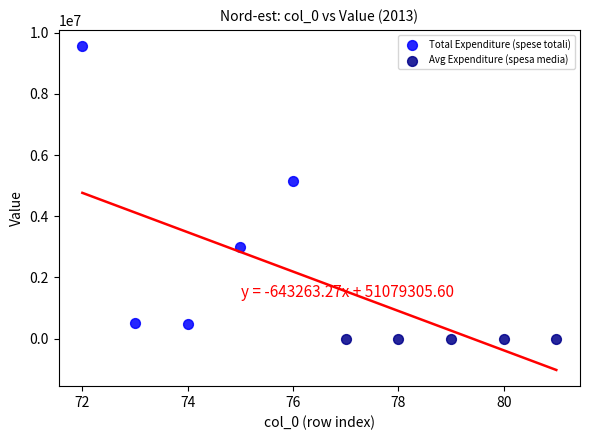

Which series reaches the maximum Y coordinate?

Total Expenditure (spese totali)